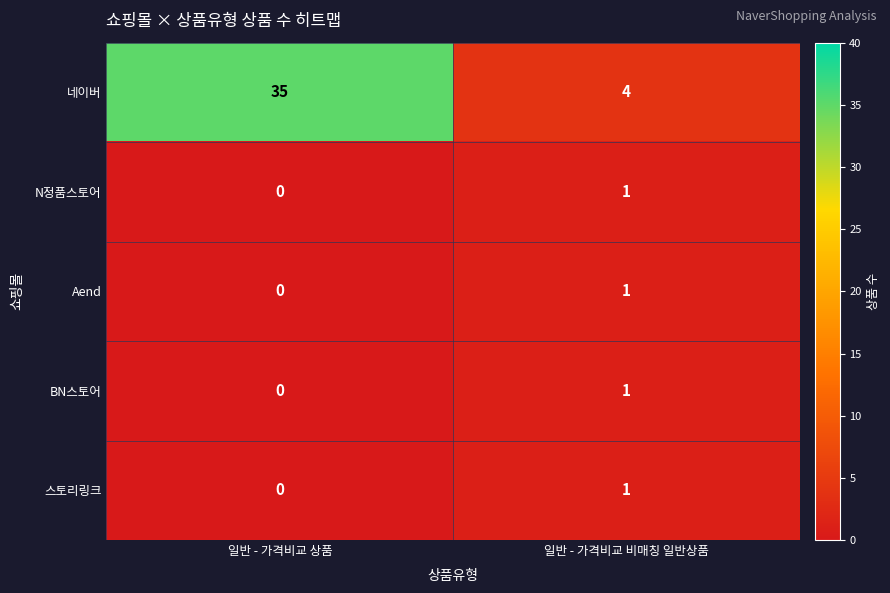

Is the value of BN스토어 at 일반 - 가격비교 비매칭 일반상품 greater than the value of 네이버 at 일반 - 가격비교 비매칭 일반상품?

No